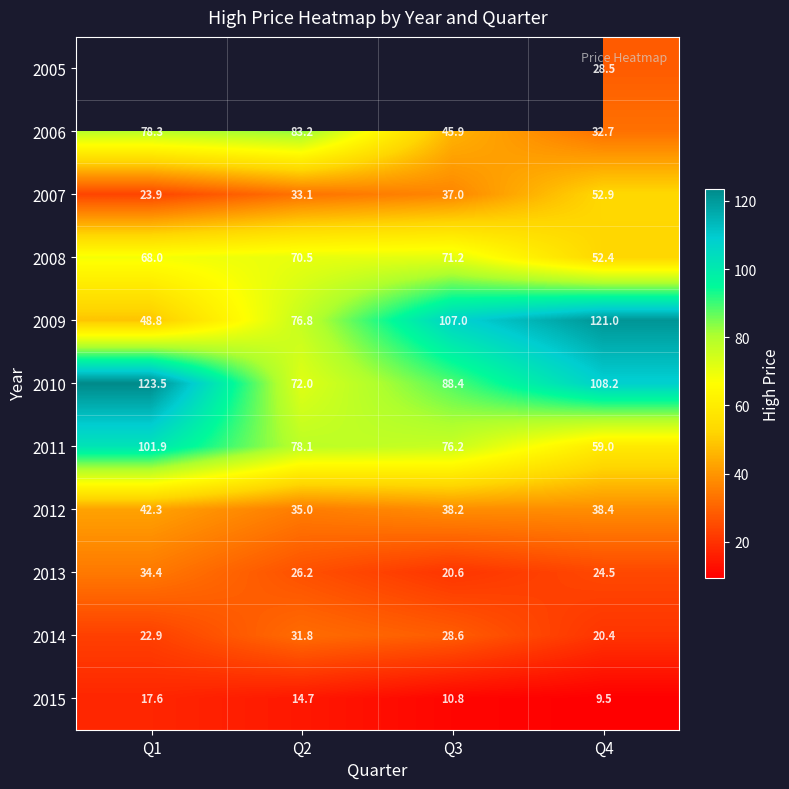

What is the total value across all series at Q4?

547.5